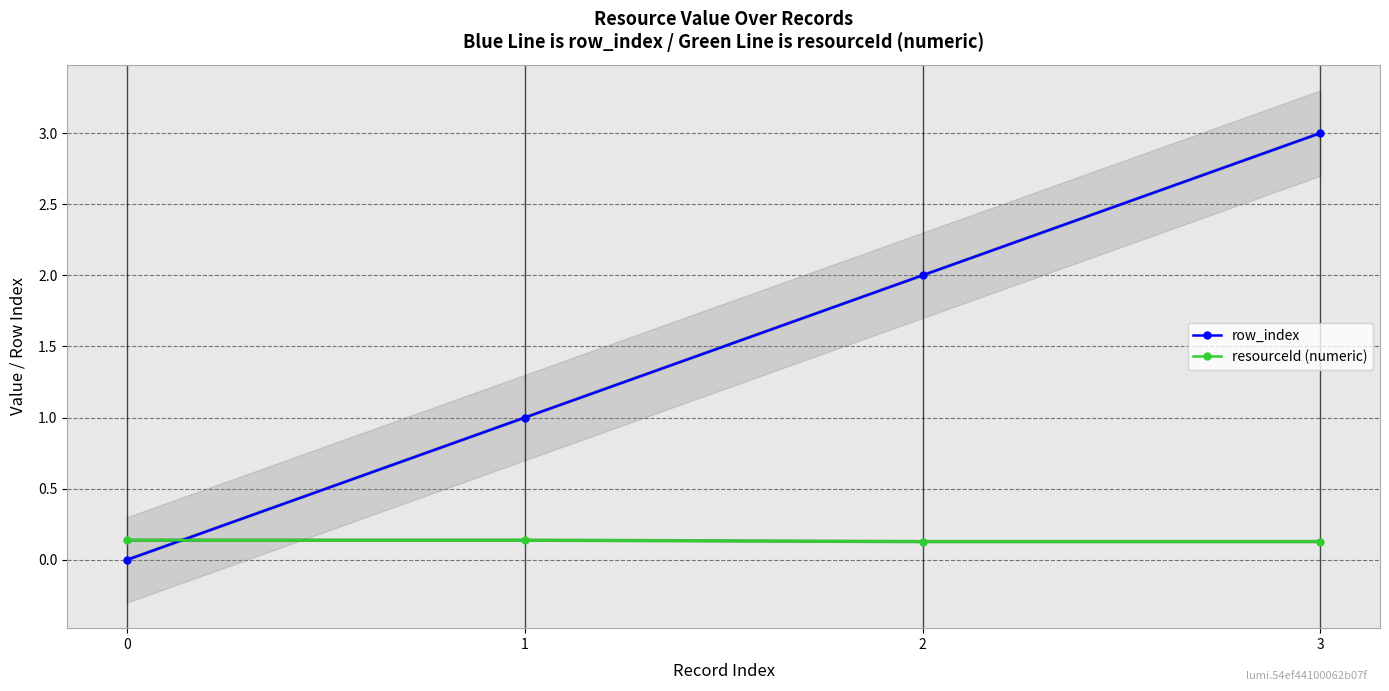

Where is row_index nearest to the value 1?

1